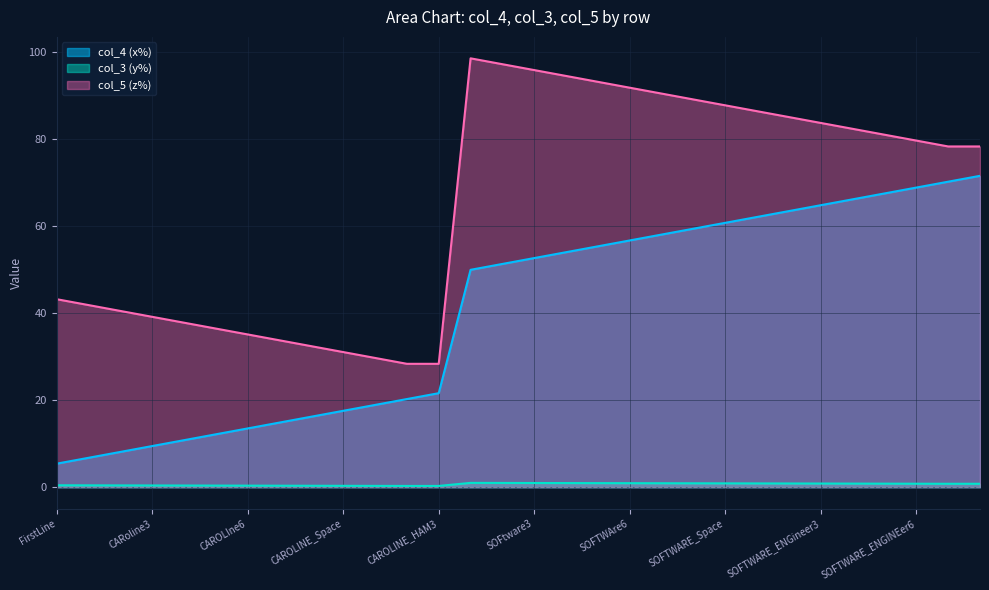

What is the maximum value for col_3 (y%)?

1.0